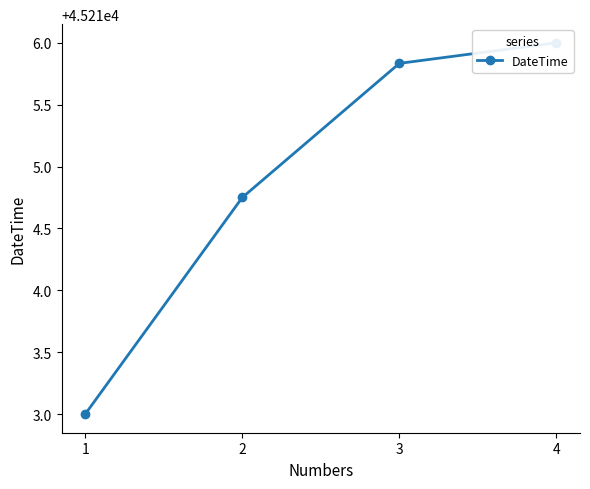

Does the chart display data point markers on the line(s)?

Yes